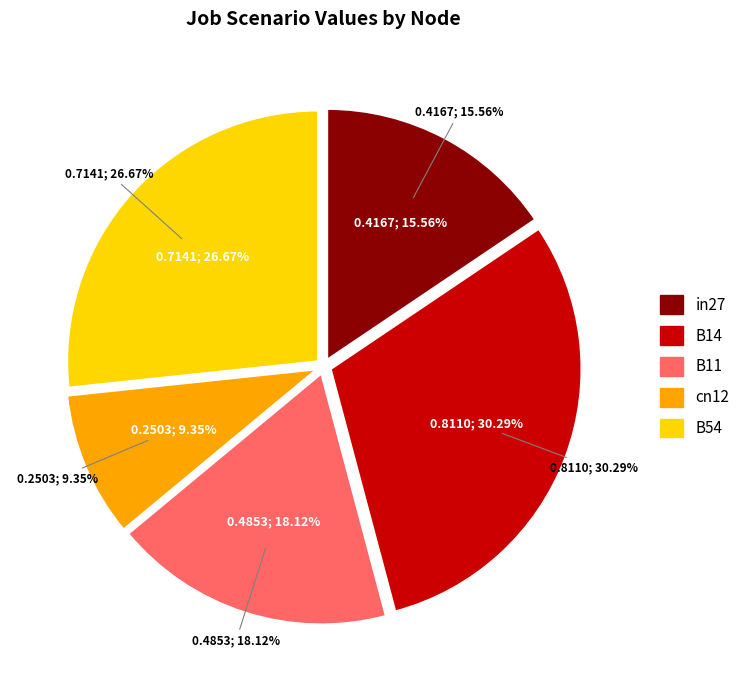

Which category has the biggest portion of the pie?

B14